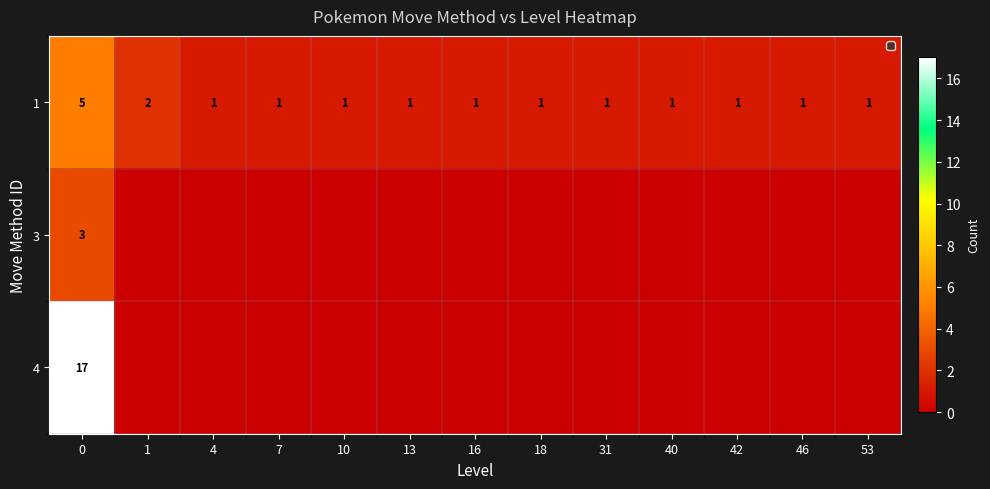

What is the sum of all 1 values?

18